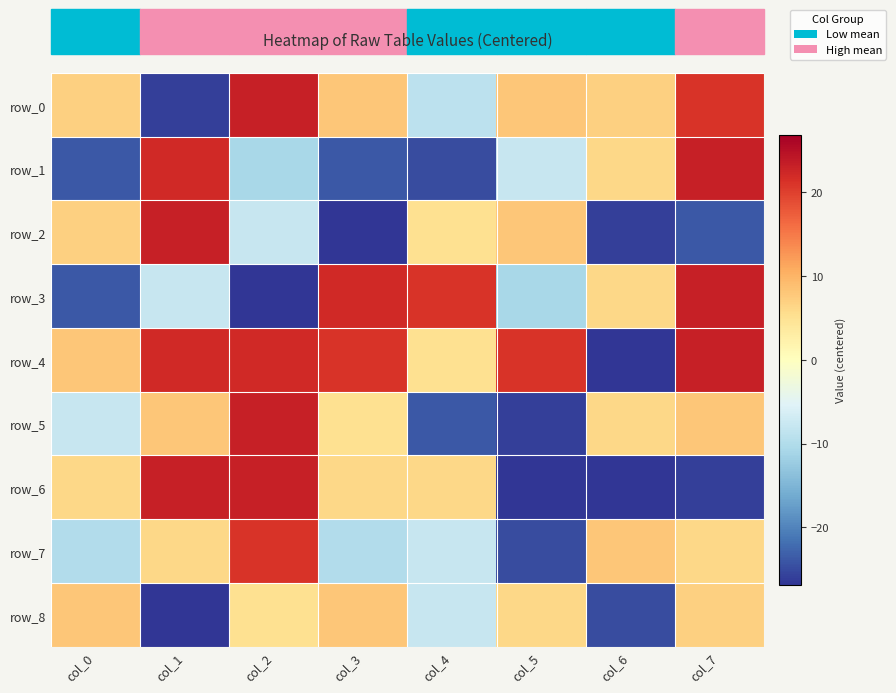

What is the greatest value displayed?

23.1